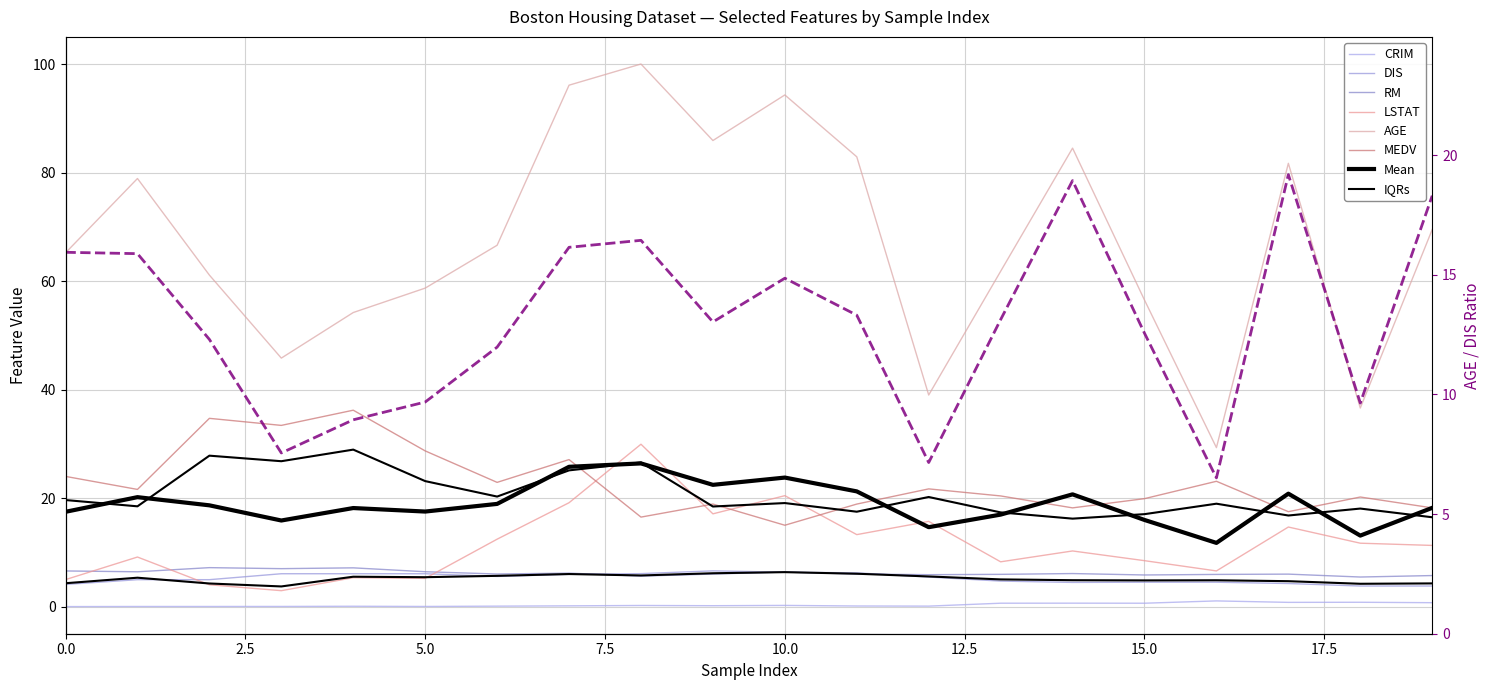

How many interior local valleys does the RM series have?

7